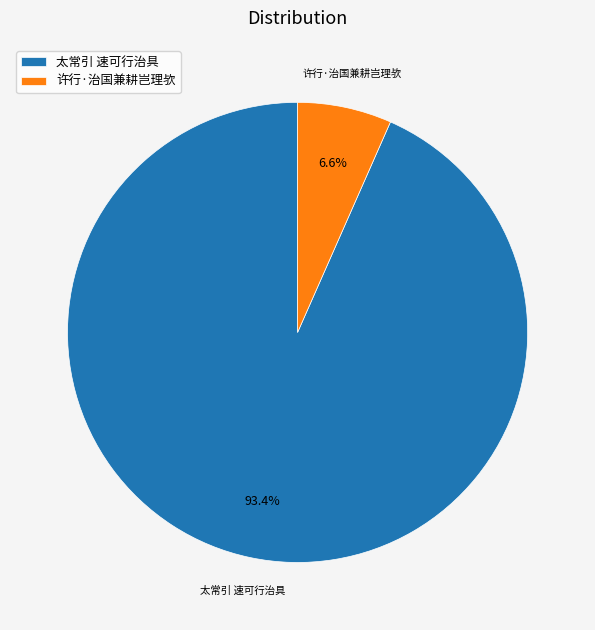

What is the total percentage of 许行·治国兼耕岂理欤 and 太常引 速可行治具?

100.0%